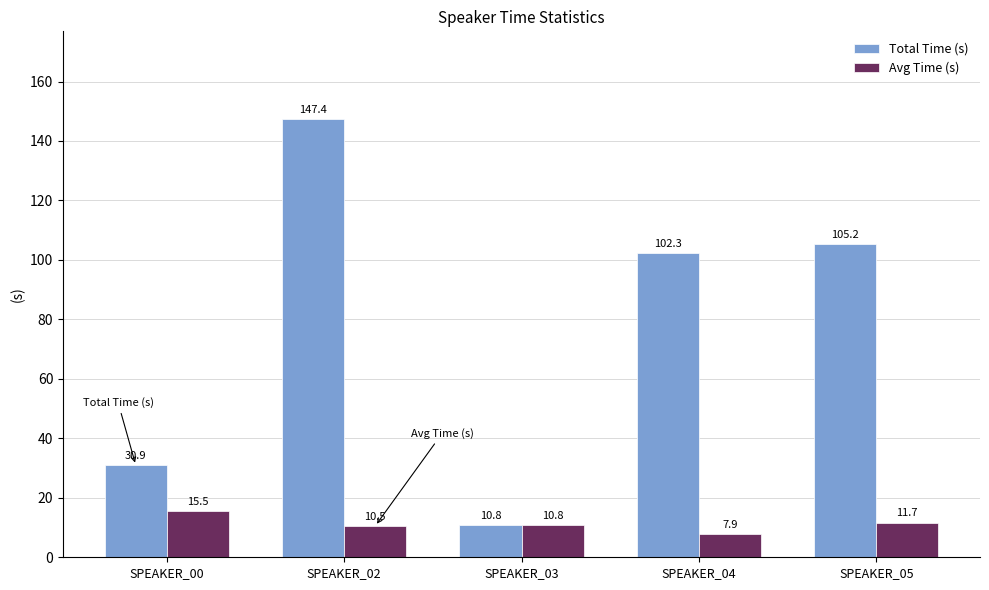

Reading left to right, extract all data points from this chart.

Total Time (s): 30.9	147.4	10.8	102.3	105.2
Avg Time (s): 15.5	10.5	10.8	7.9	11.7